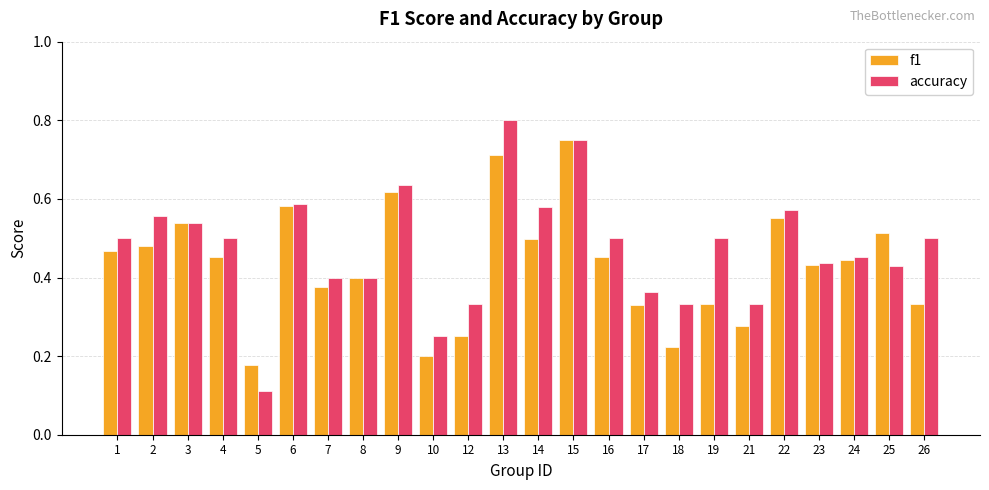

What is the sum of all accuracy values?

11.4